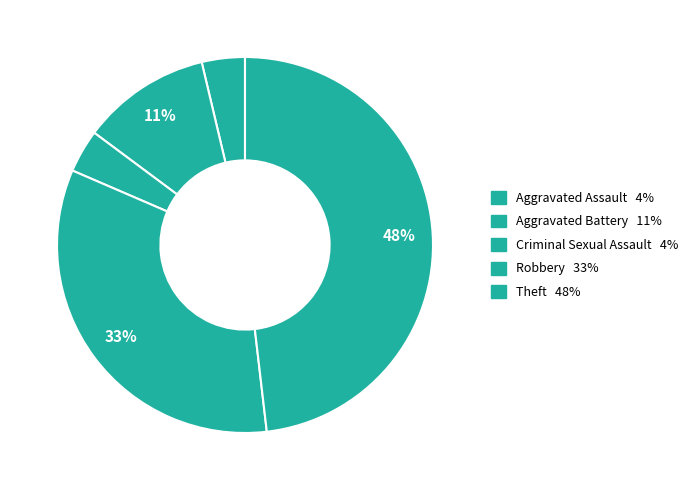

Count the number of slices in the pie.

5